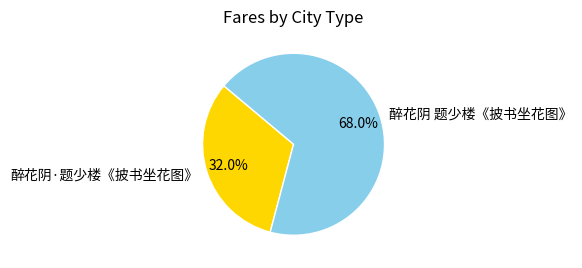

Rank the categories by value from lowest to highest.

醉花阴·题少楼《披书坐花图》, 醉花阴 题少楼《披书坐花图》